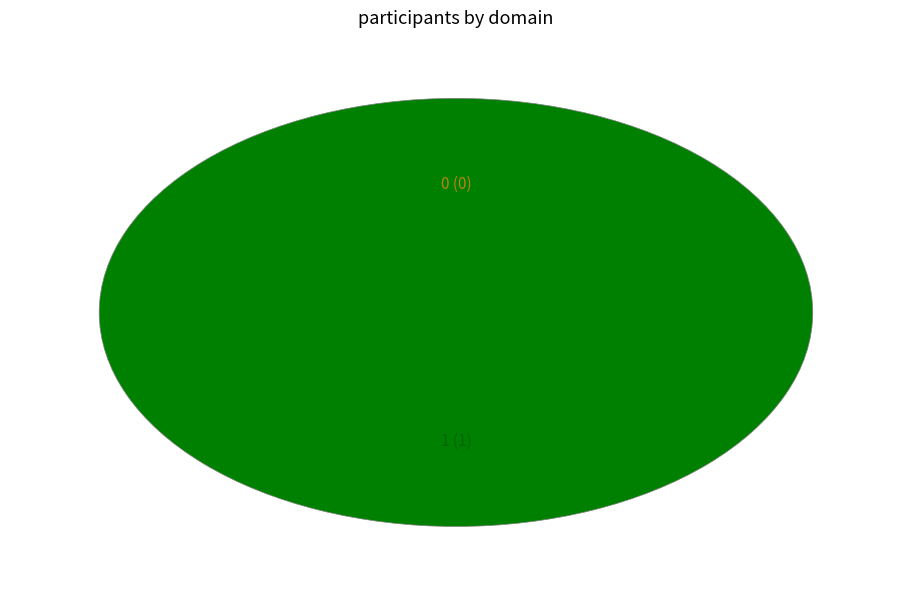

To the nearest percent, what is the difference between the largest and smallest slice percentages?

100%